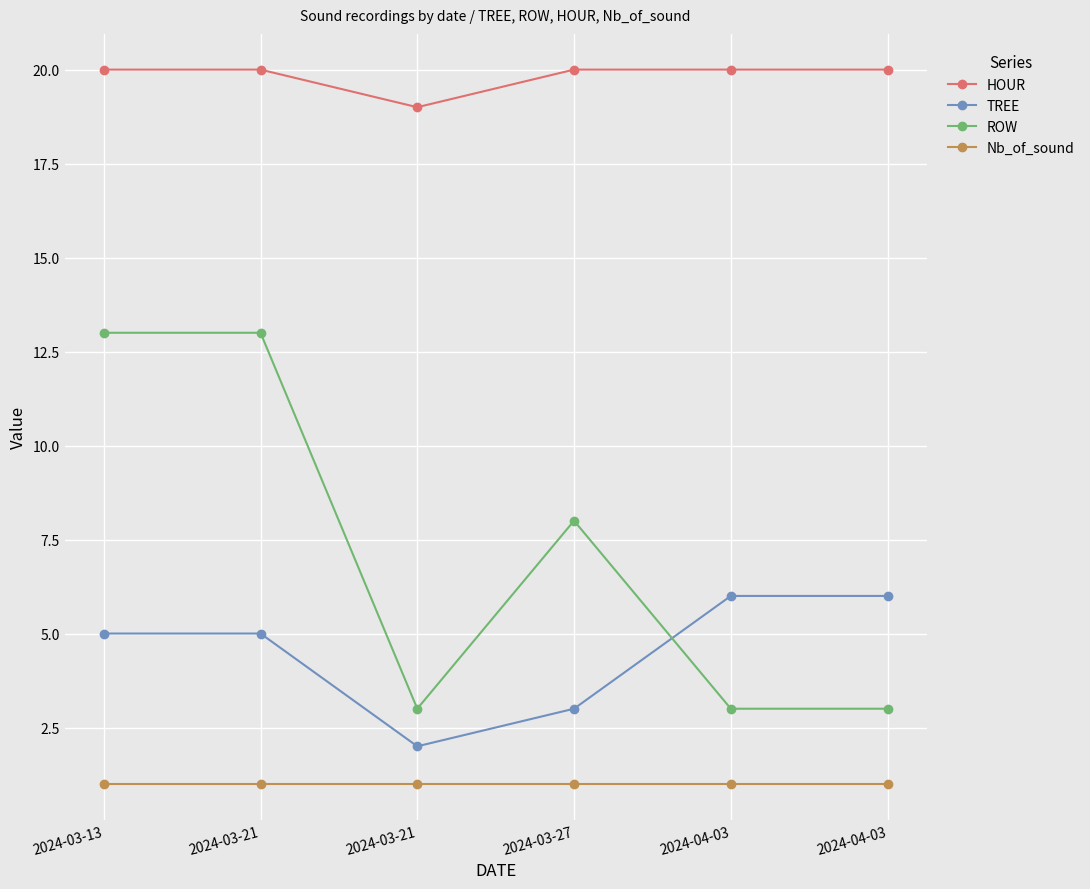

How many interior local valleys does the TREE series have?

1